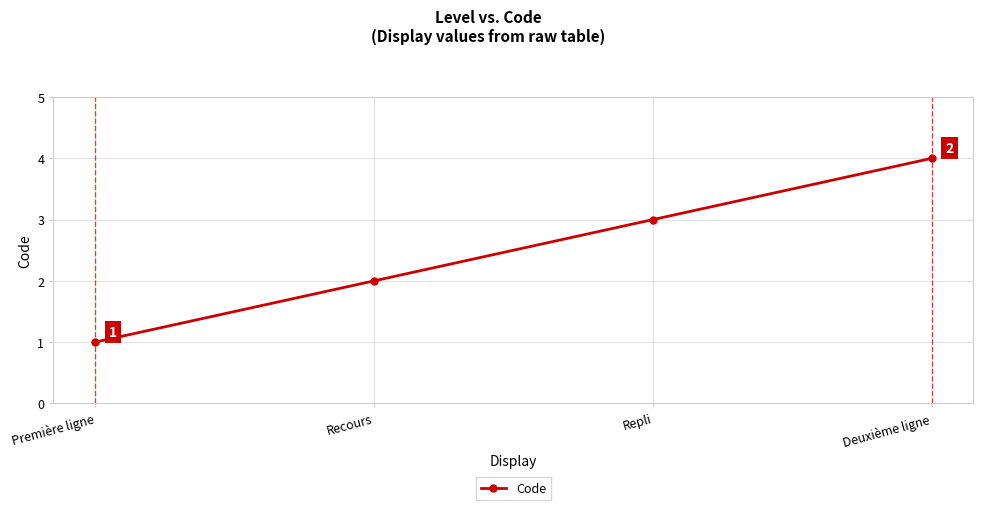

List the labels in order of value, smallest first.

Première ligne, Recours, Repli, Deuxième ligne